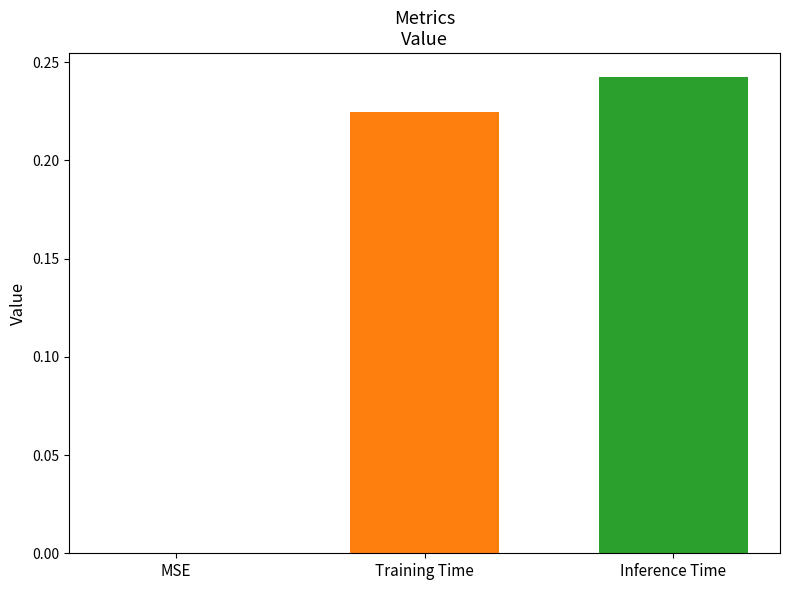

Count the number of data series in this chart.

2